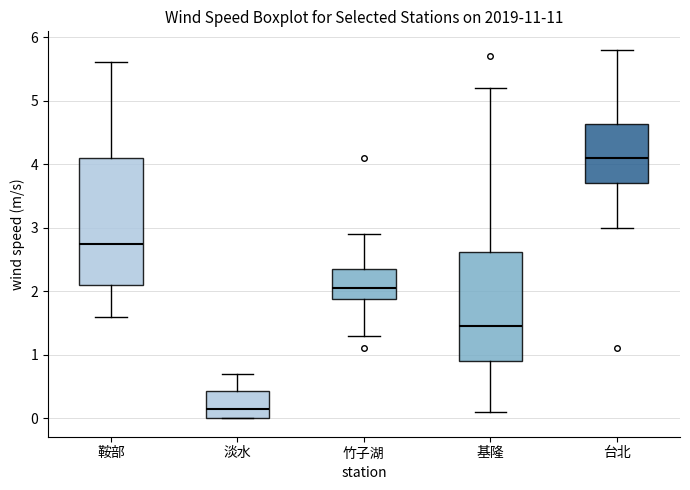

Reading left to right, transcribe this box plot: for each box, give where its median line is, the range the box spans, and where its two whiskers end, as read against the y-axis. The values are not printed on the chart, so give them approximately, as read against the axis.

鞍部: median 2.8, box 2.1 to 4.1, whiskers 1.6 to 5.6
淡水: median 0.2, box 0.0 to 0.4, whiskers 0.0 to 0.7
竹子湖: median 2.1, box 1.9 to 2.4, whiskers 1.3 to 2.9
基隆: median 1.5, box 0.9 to 2.6, whiskers 0.1 to 5.2
台北: median 4.1, box 3.7 to 4.6, whiskers 3.0 to 5.8